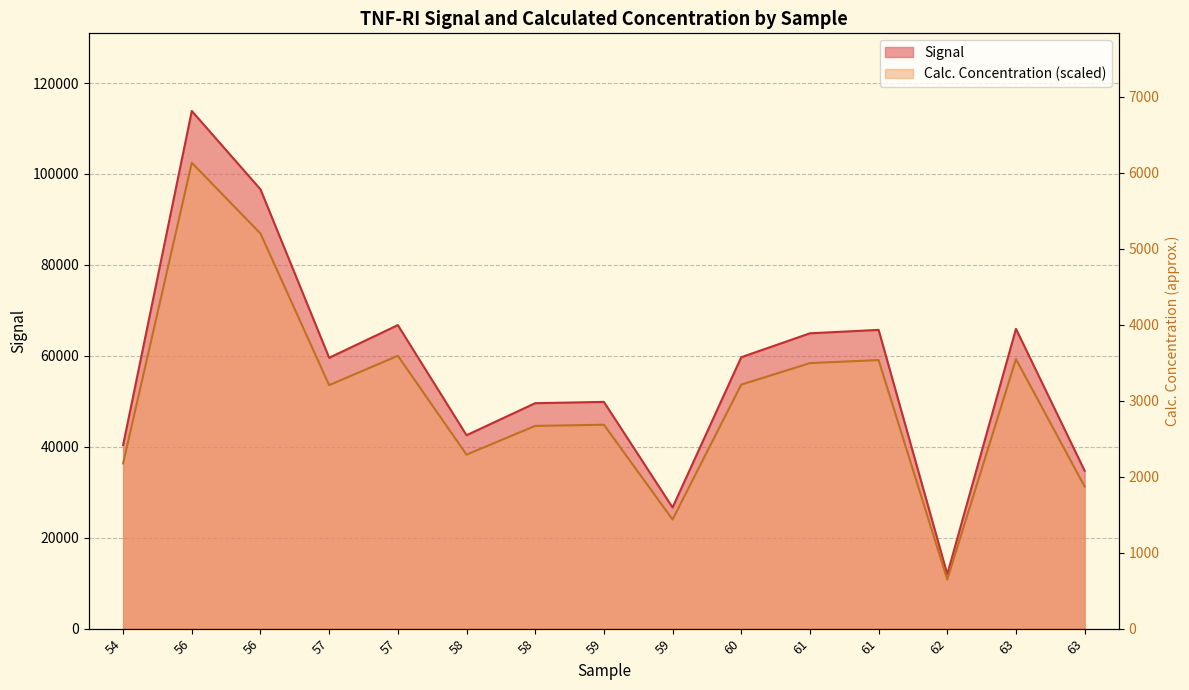

True or false: Signal has a value of 20694.1 at 62.

False